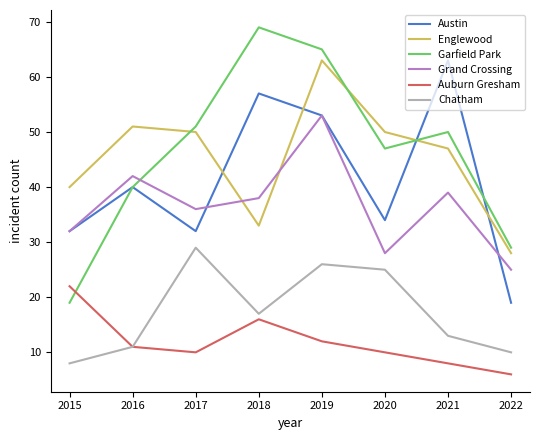

Reading left to right, what are all the values shown in this chart?

Austin: 32	40	32	57	53	34	63	19
Englewood: 40	51	50	33	63	50	47	28
Garfield Park: 19	40	51	69	65	47	50	29
Grand Crossing: 32	42	36	38	53	28	39	25
Auburn Gresham: 22	11	10	16	12	10	8	6
Chatham: 8	11	29	17	26	25	13	10